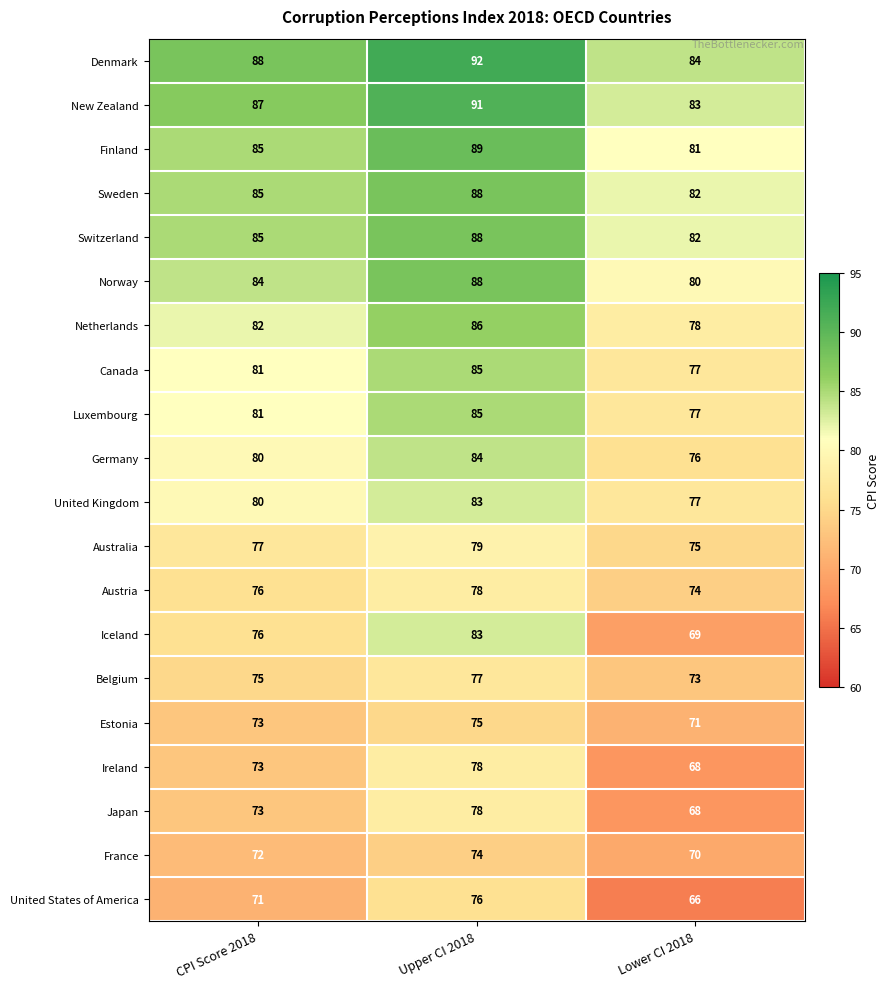

How many data points does each series have?

3